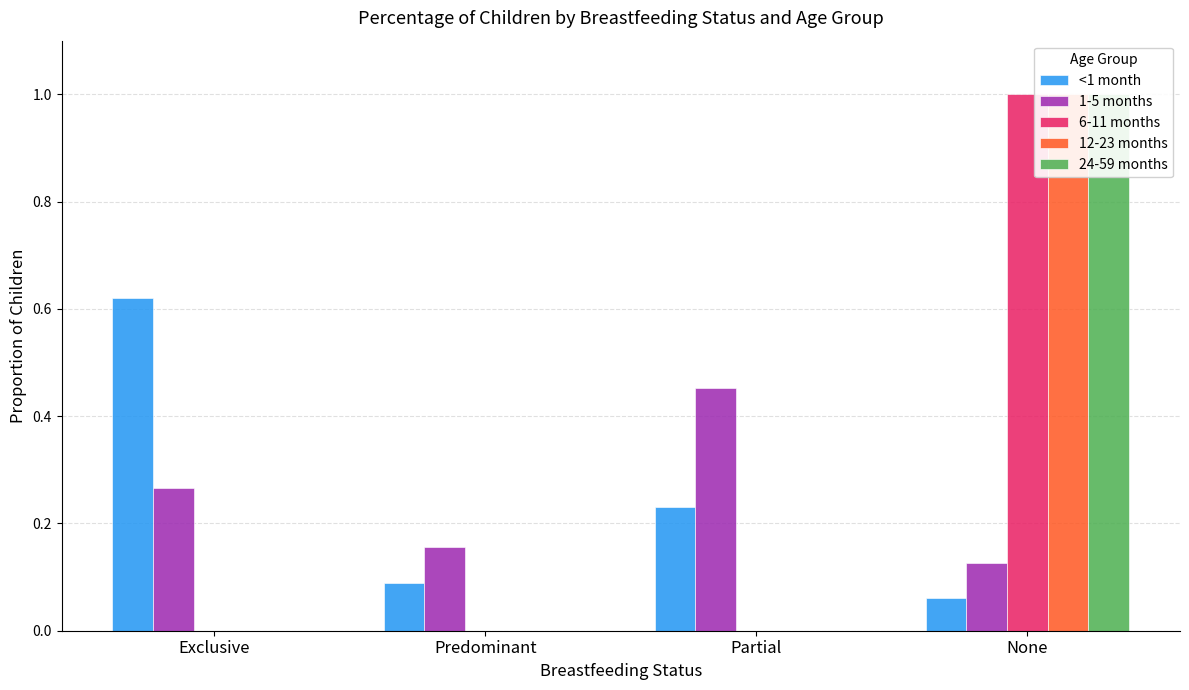

Where is 6-11 months nearest to the value 0?

Exclusive